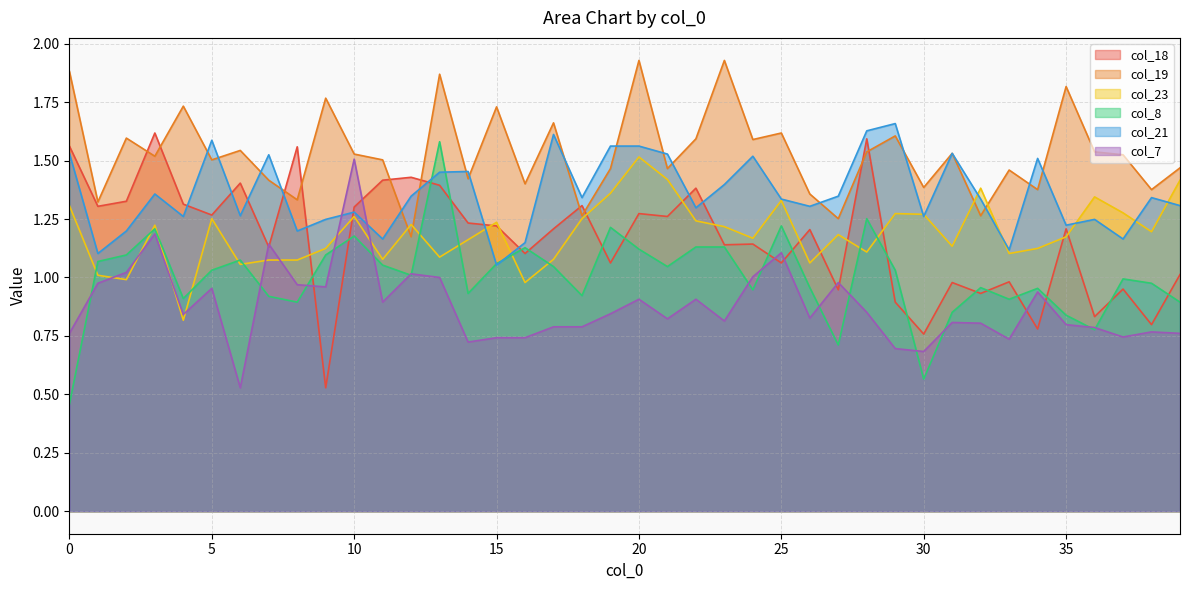

What is the lowest value of the col_18 series?

0.5